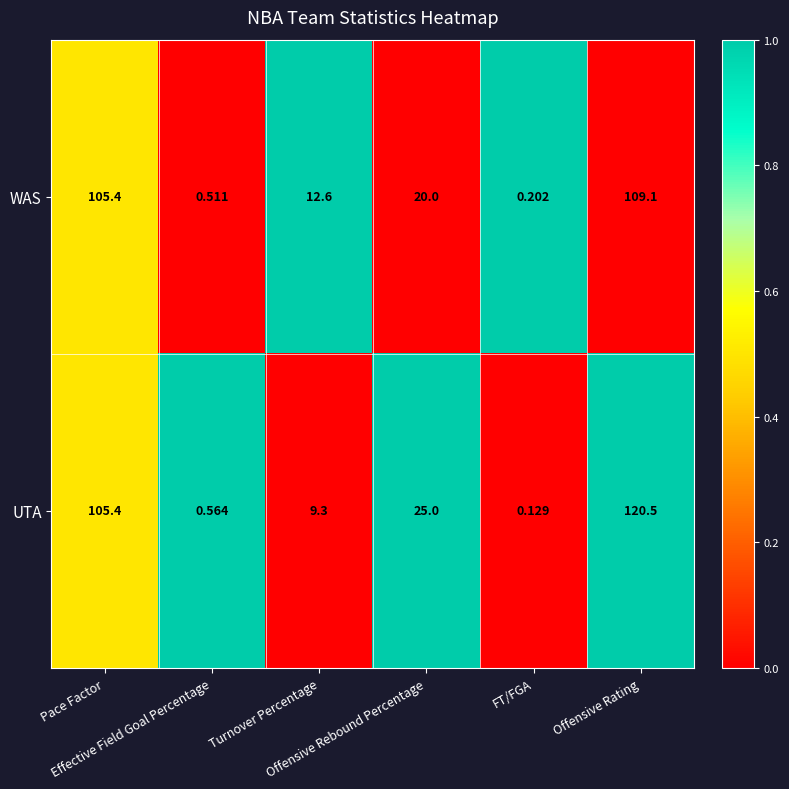

List the series in order of their overall mean, lowest first.

WAS, UTA